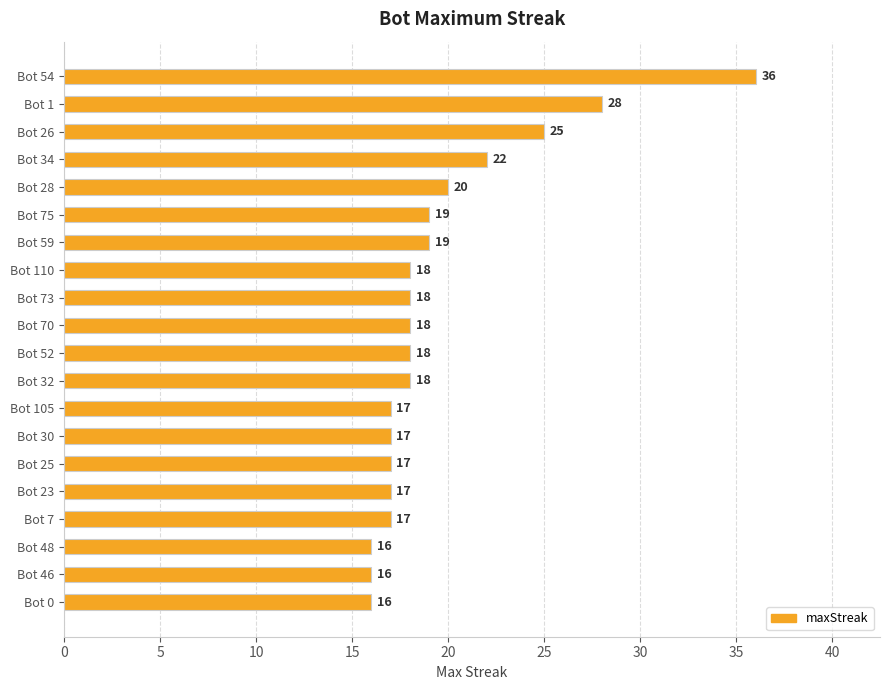

What is the change in value from Bot 1 to Bot 46?

-12